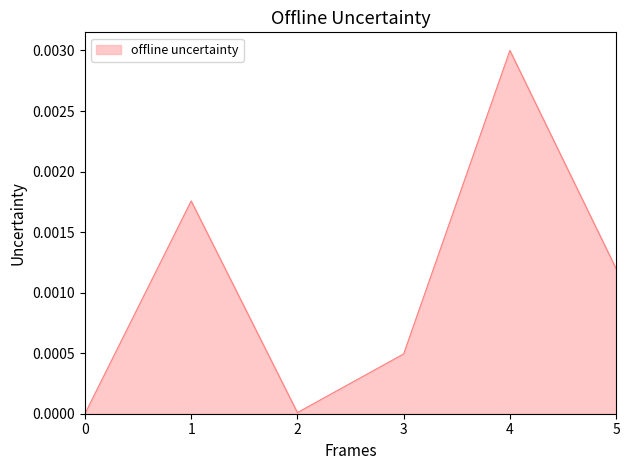

Does the chart have visible grid lines?

No